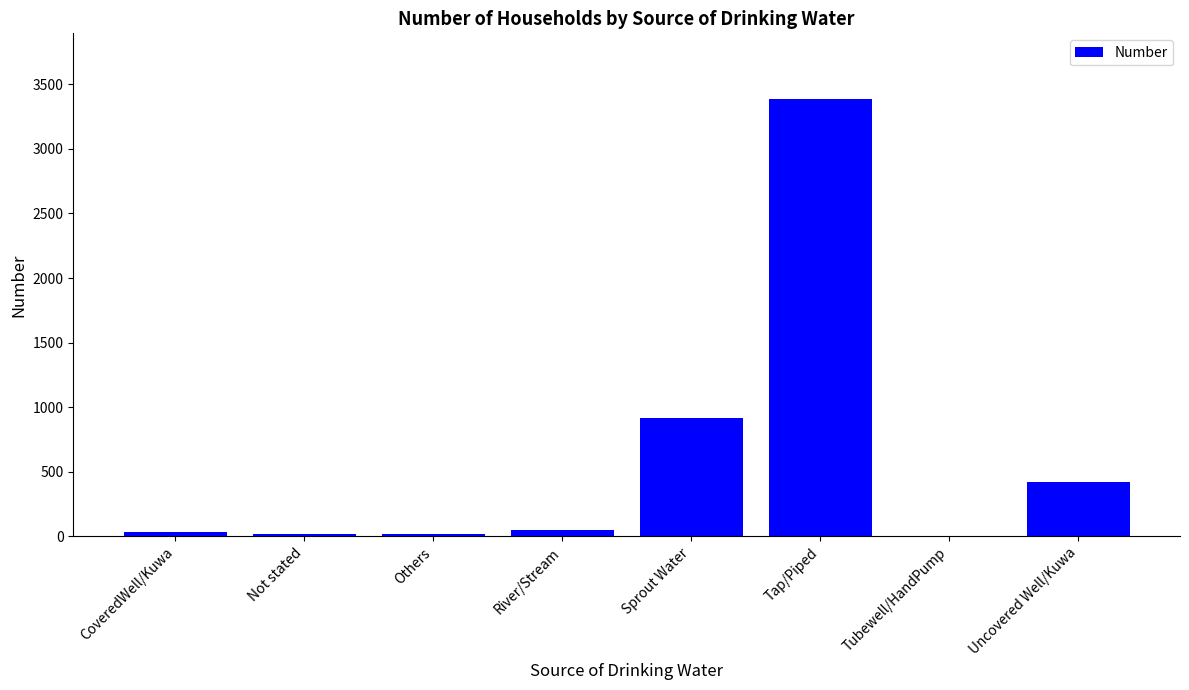

The chart shows a value of 917 at Sprout Water. True or false?

True